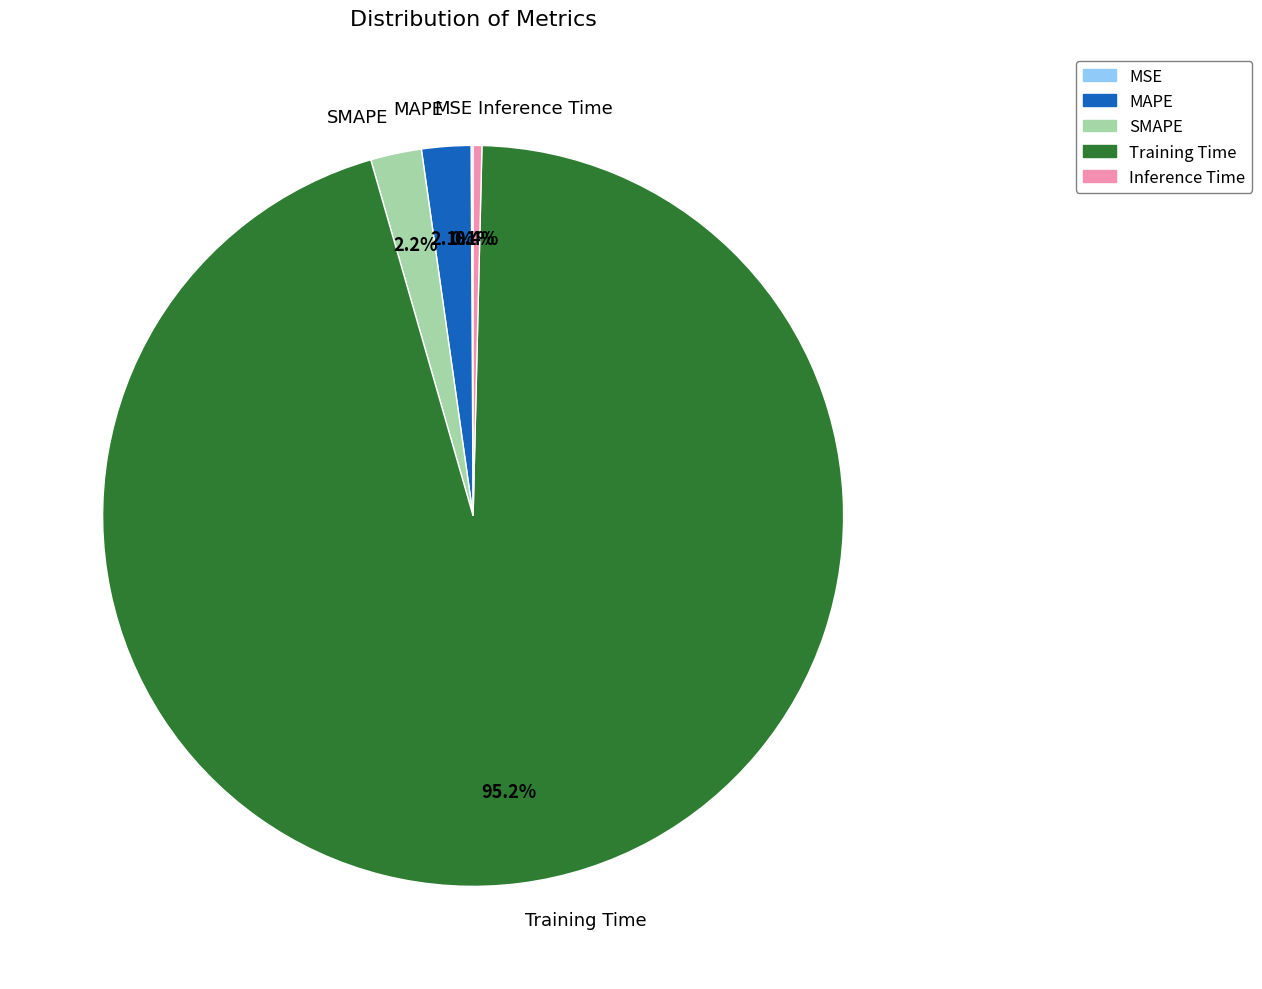

True or false: Training Time accounts for 82% of the total.

False